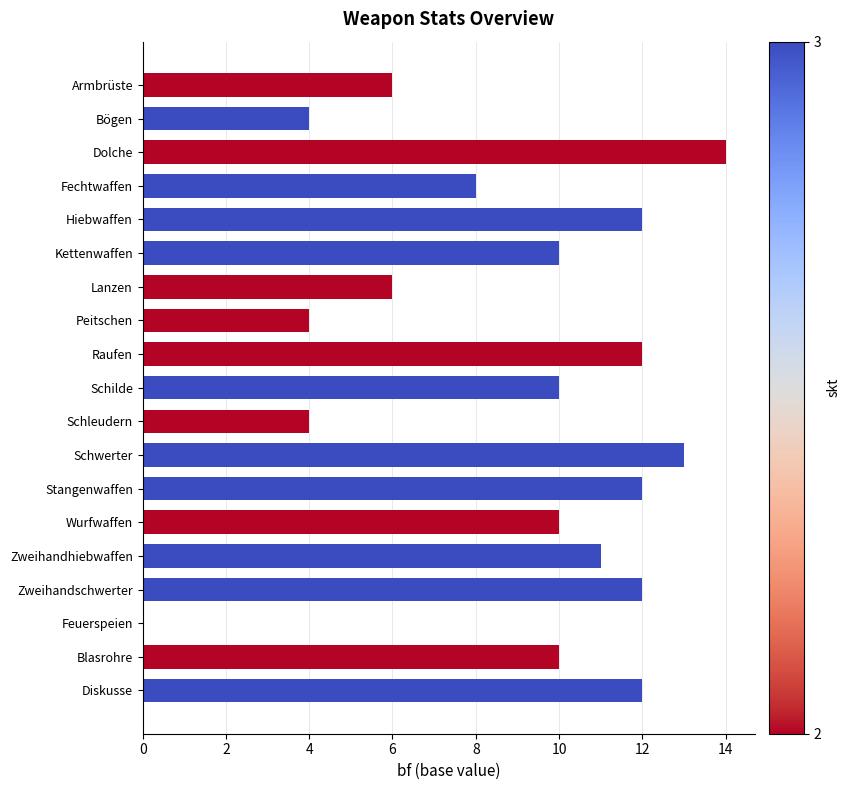

What is the ratio of the value at Fechtwaffen to the value at Bögen?

2.0